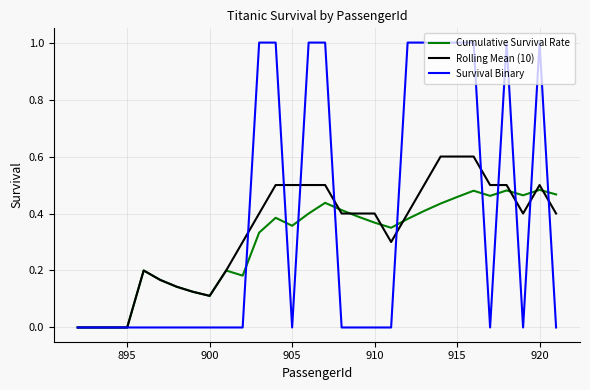

Which series has the largest total across all categories?

Survival Binary